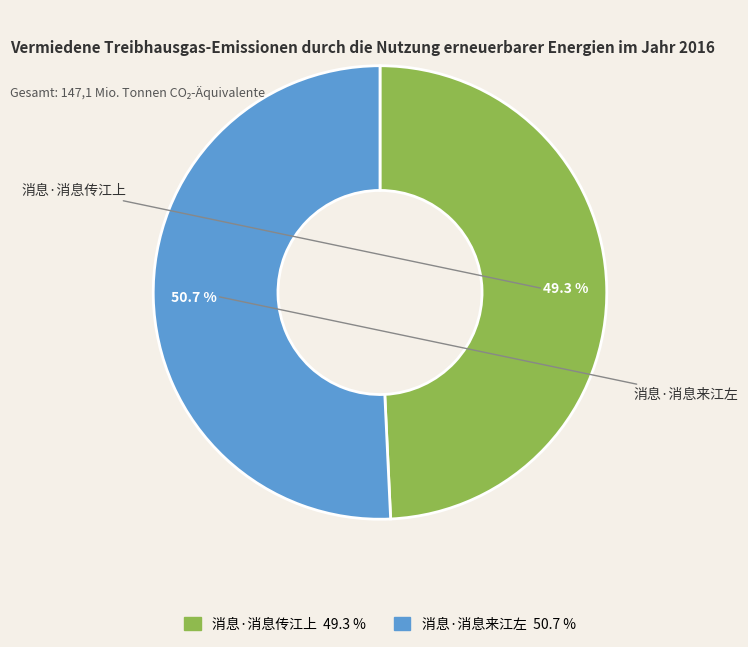

Between 消息·消息传江上 and 消息·消息来江左, which is larger?

消息·消息来江左